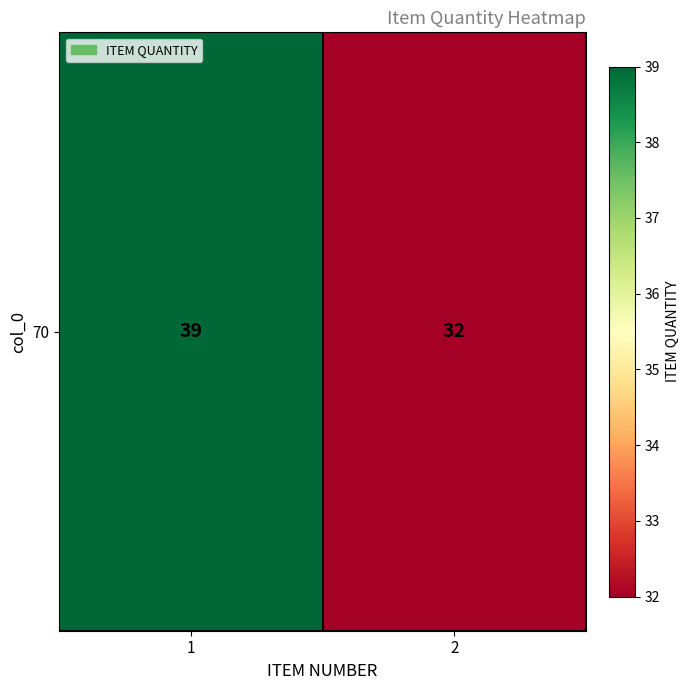

How many values are between 32 and 39?

2